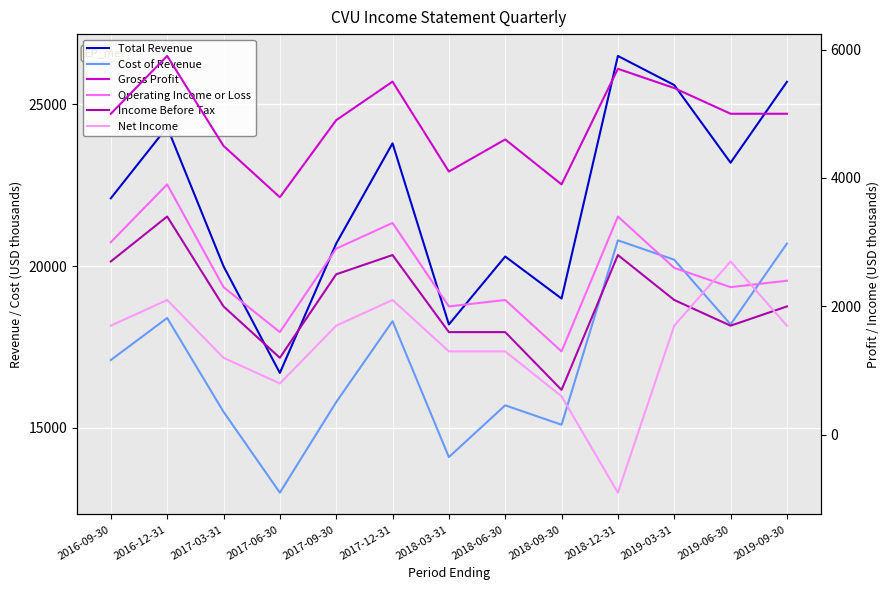

What is the sum of all Income Before Tax values?

27100